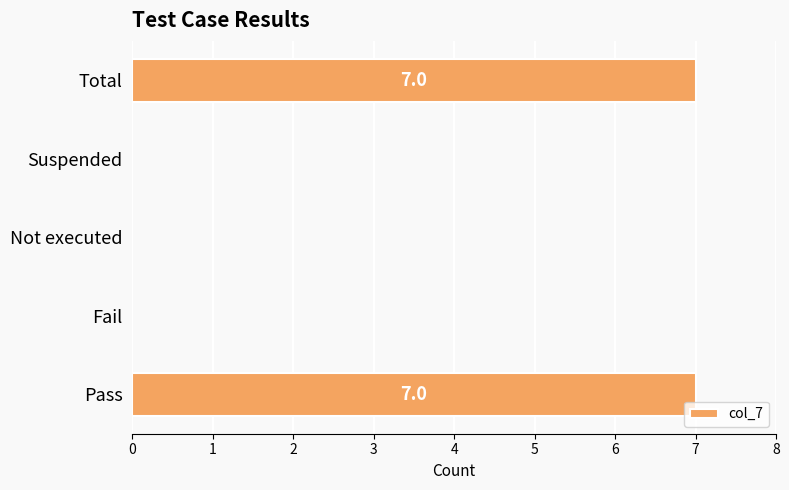

Reading top to bottom, list all the values displayed in this chart.

Total=7	Suspended=0	Not executed=0	Fail=0	Pass=7